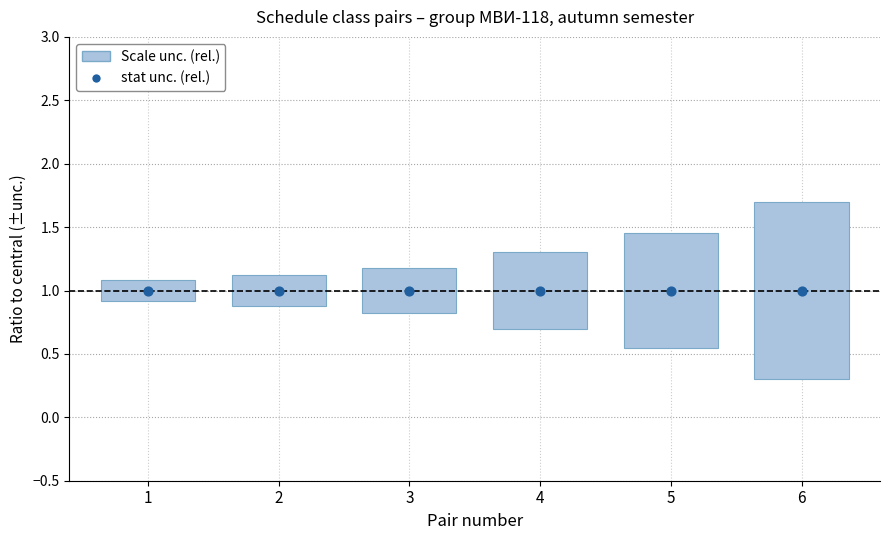

Which series reaches the minimum Y coordinate?

Scale unc. (rel.)